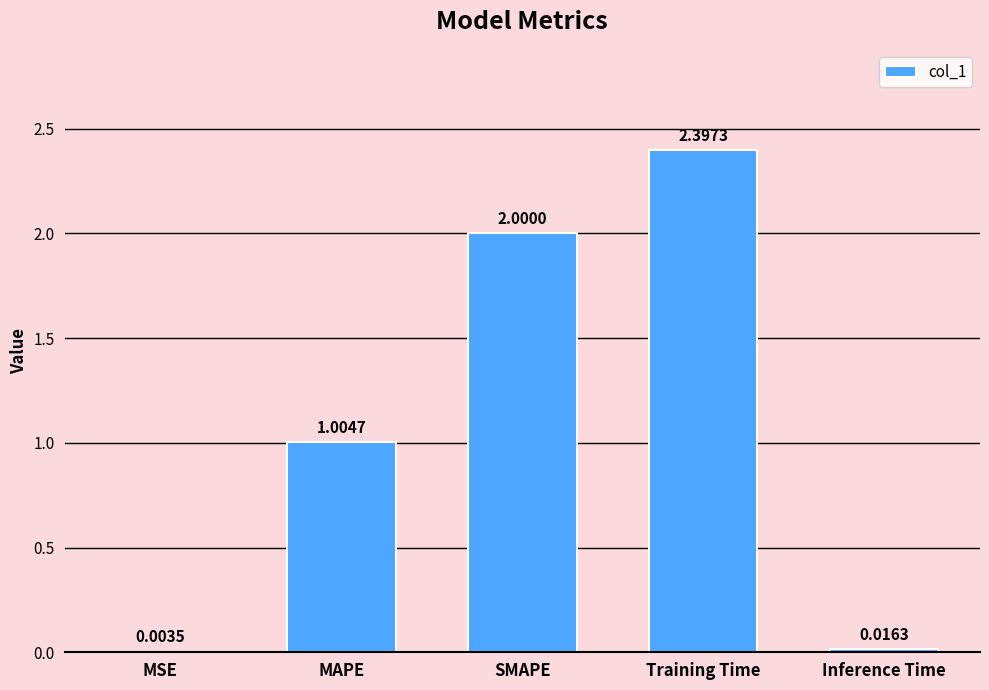

Are the bars horizontal?

No